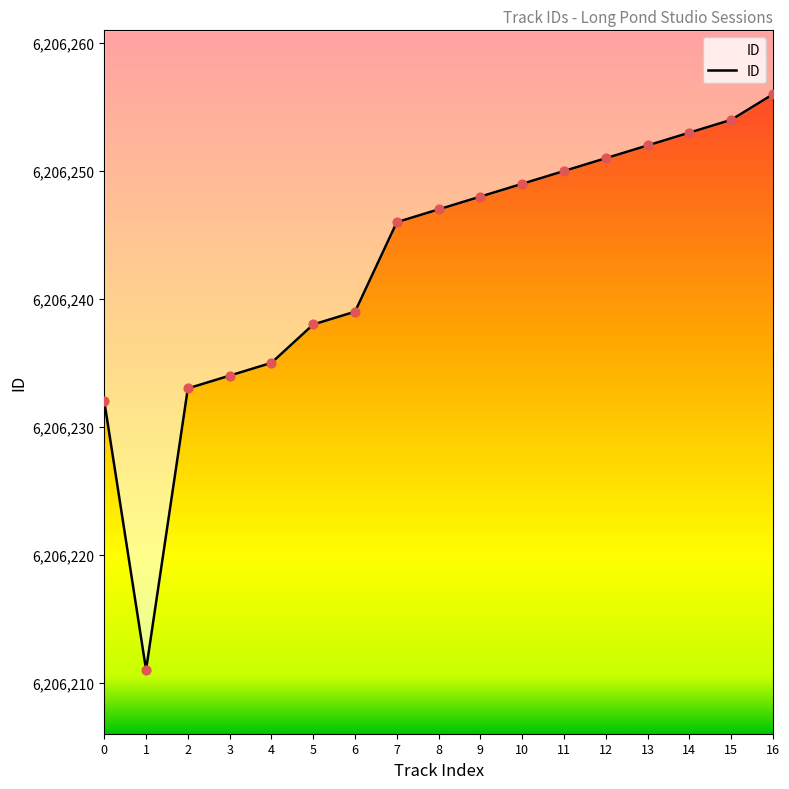

What is the change in value from 11 to 14?

+3